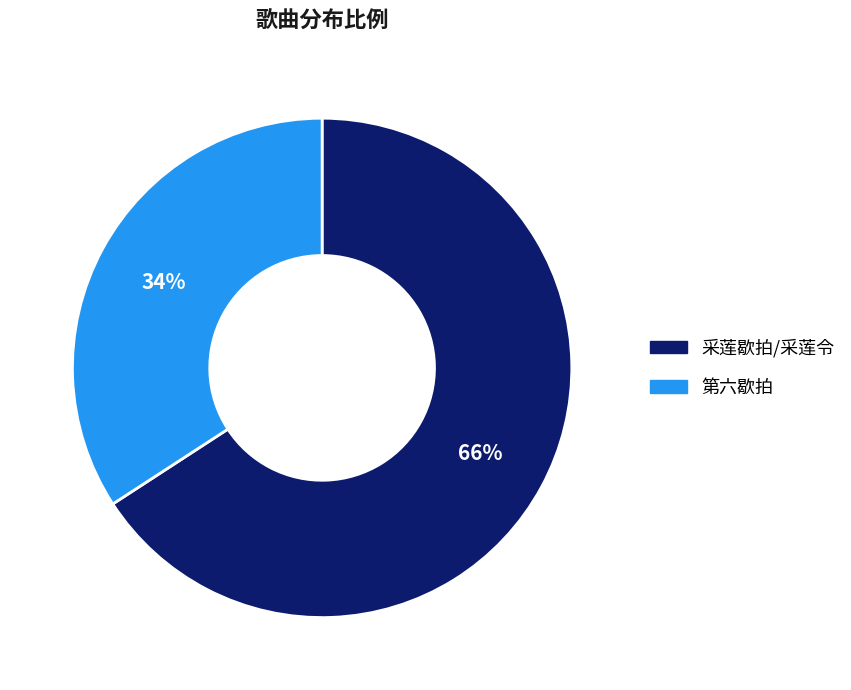

Count the number of slices in the pie.

2